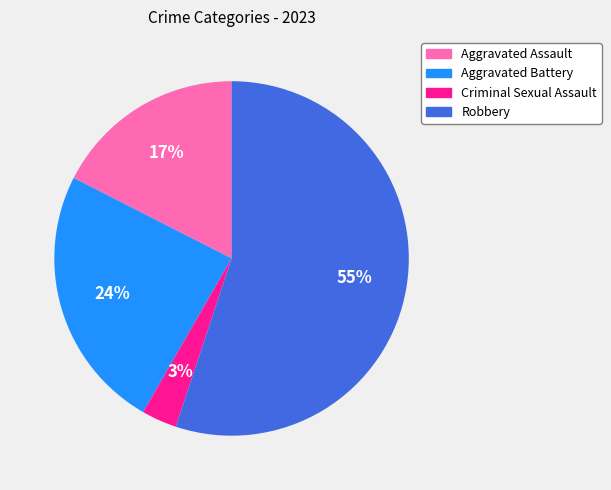

Which category has the smallest portion of the pie?

Criminal Sexual Assault